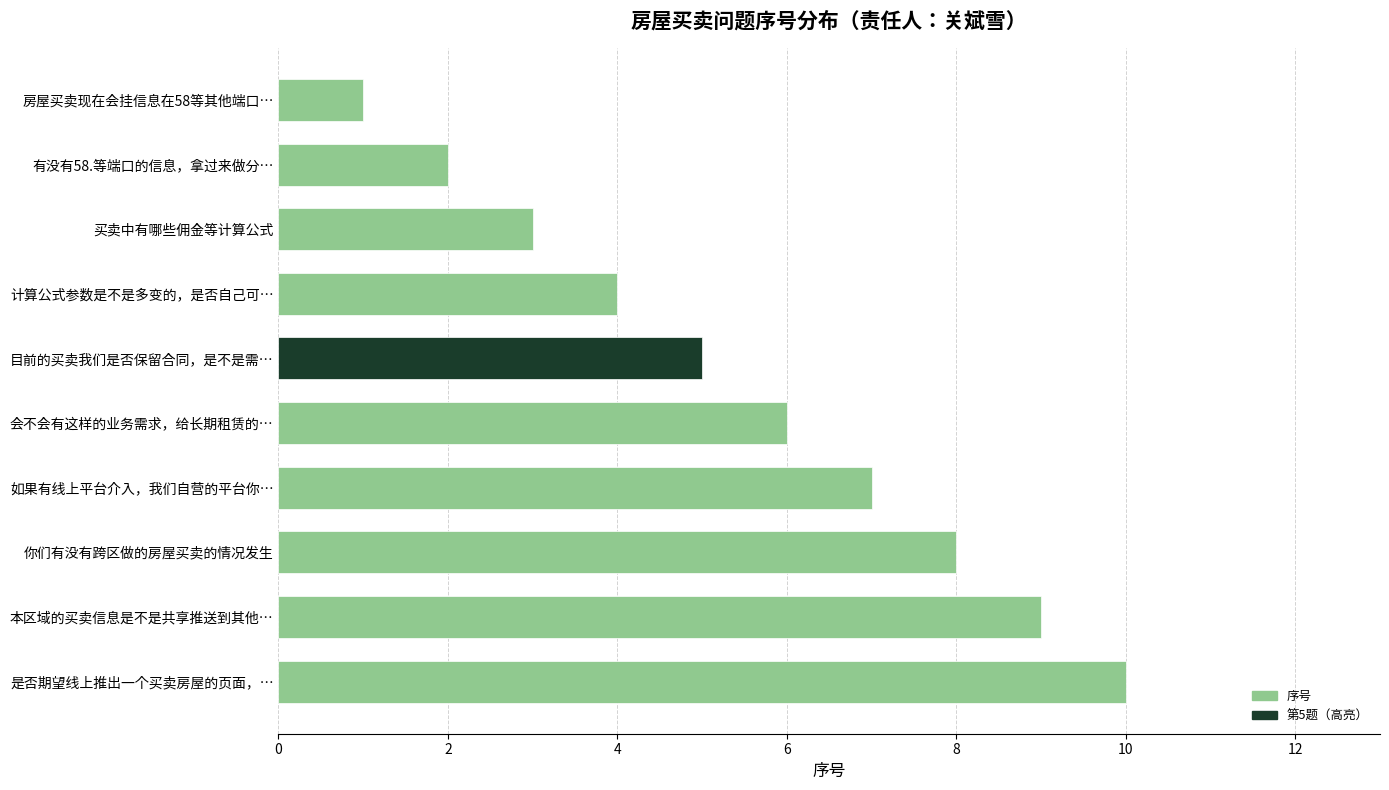

Is it true that the value at 是否期望线上推出一个买卖房屋的页面，… is 10?

True